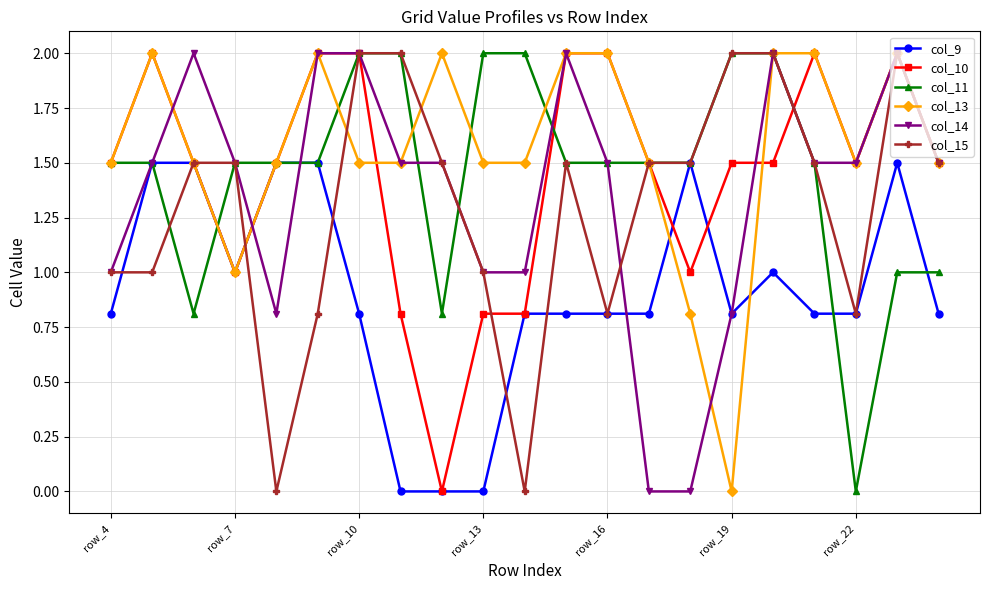

What are all the series names shown in the legend?

col_9, col_10, col_11, col_13, col_14, col_15